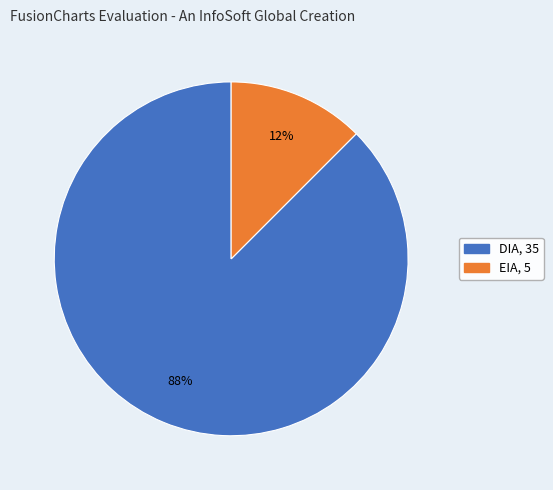

To the nearest percent, what is the combined percentage of EIA and DIA?

100%